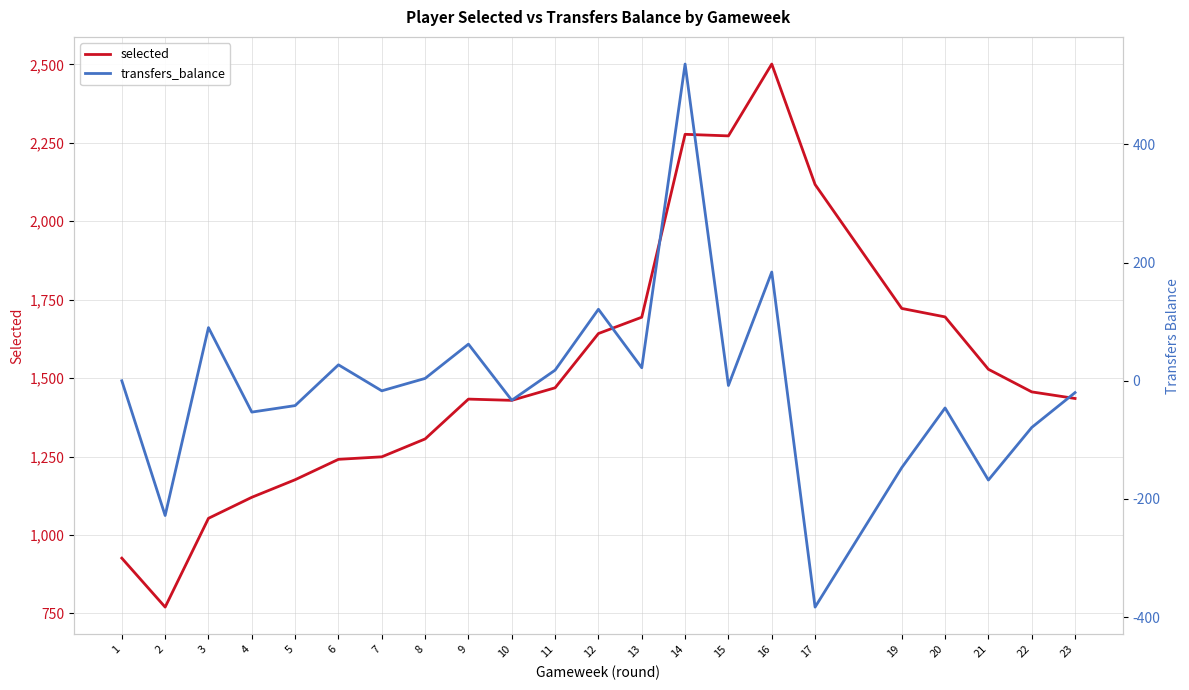

Which series changed the most between 1 and 5?

selected